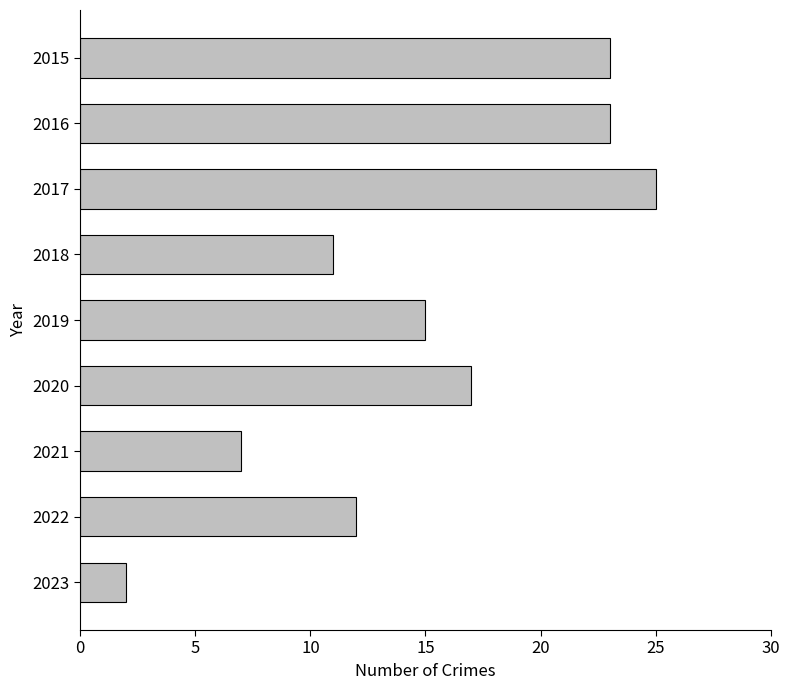

What is the change in value from 2021 to 2022?

+5